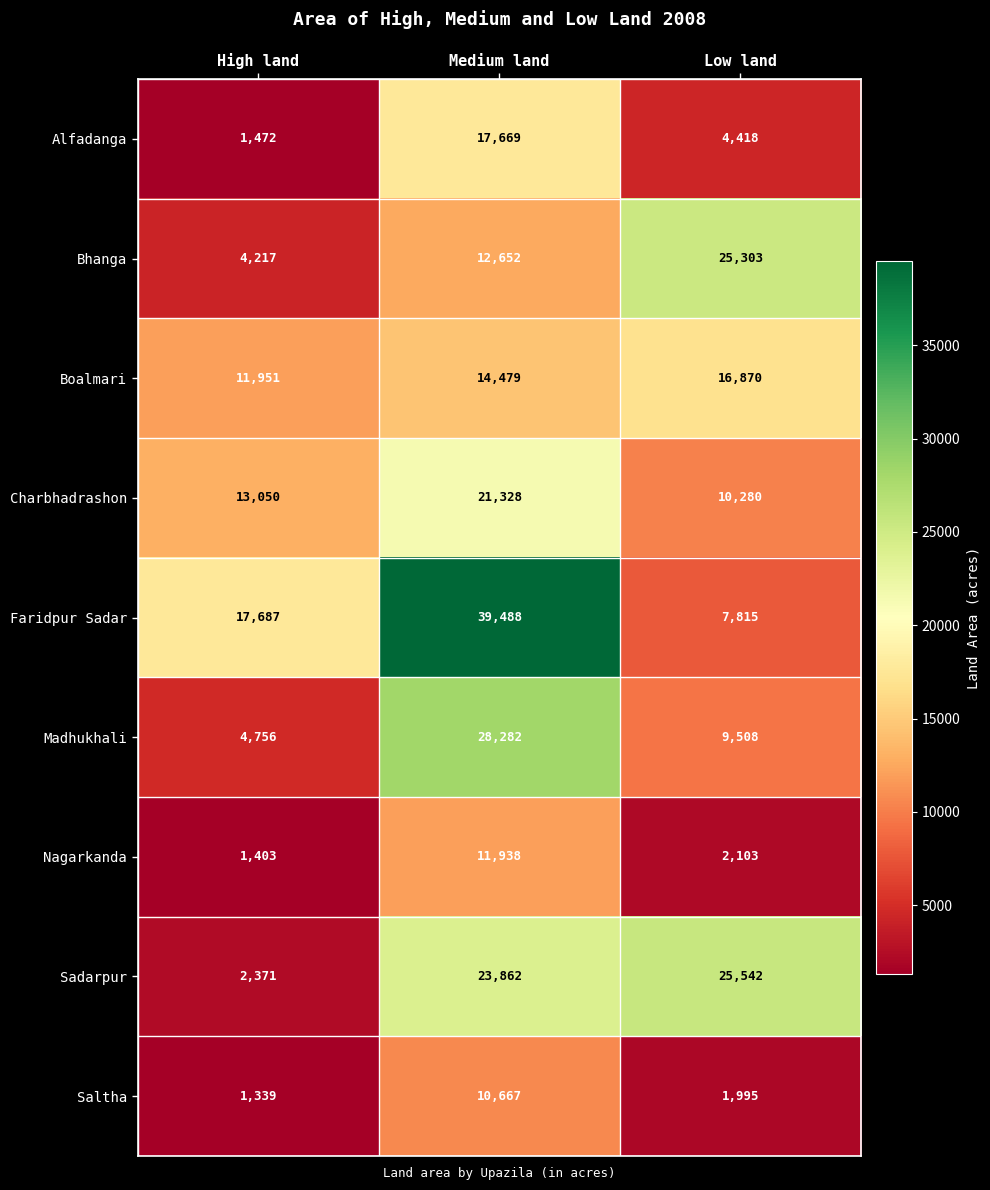

Where is Saltha nearest to the value 6003?

Low land